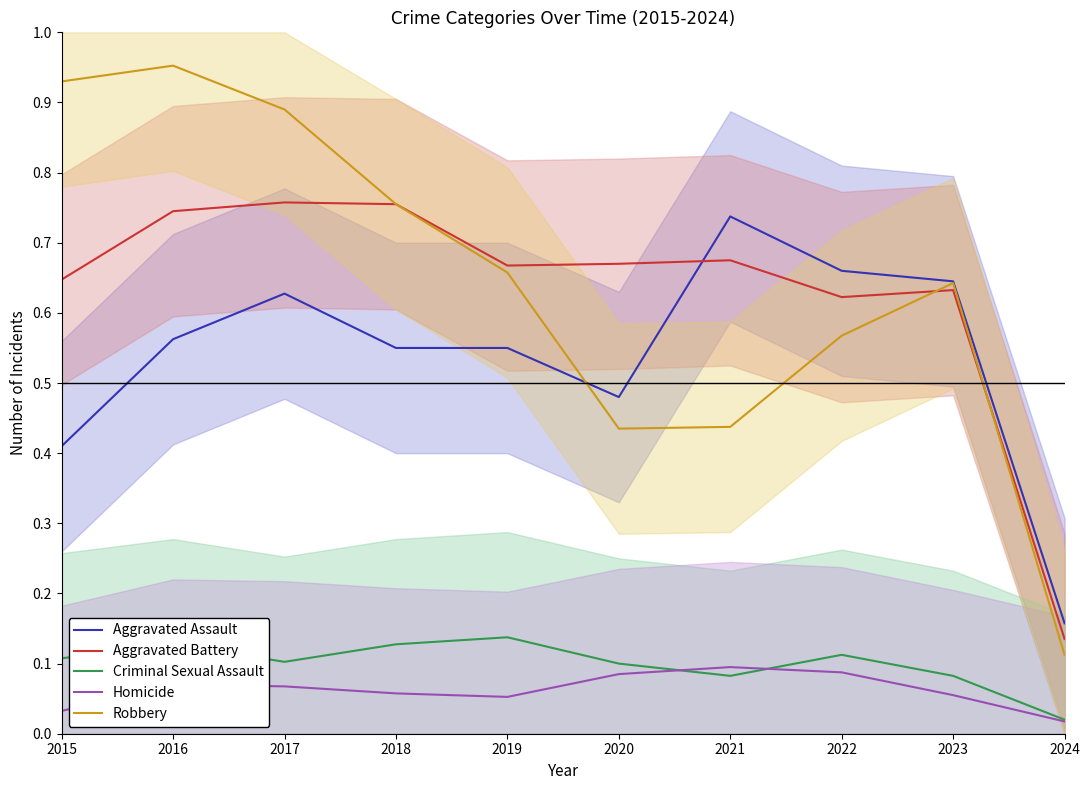

At which label does Robbery reach its minimum?

2024